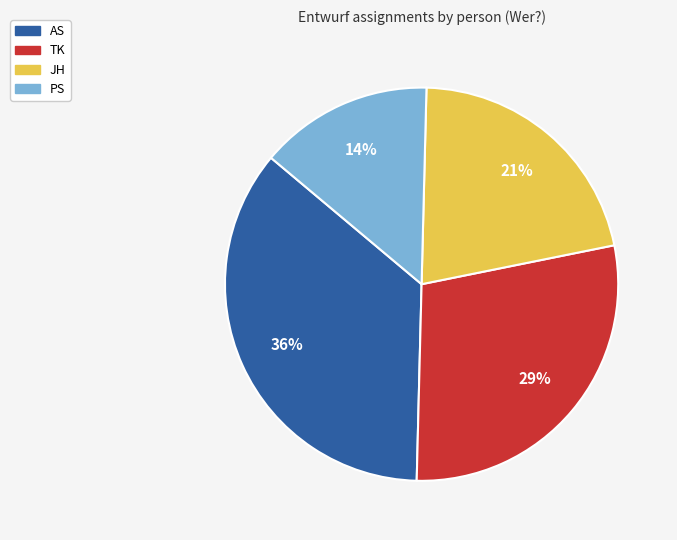

To the nearest percent, what is the combined percentage of AS and JH?

57%